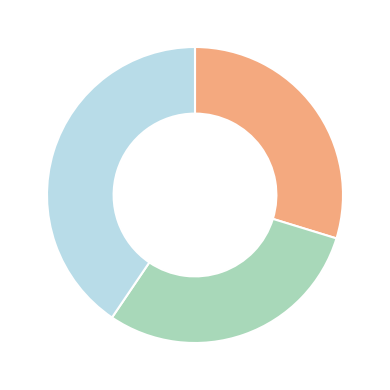

Is there a majority slice in this chart?

No